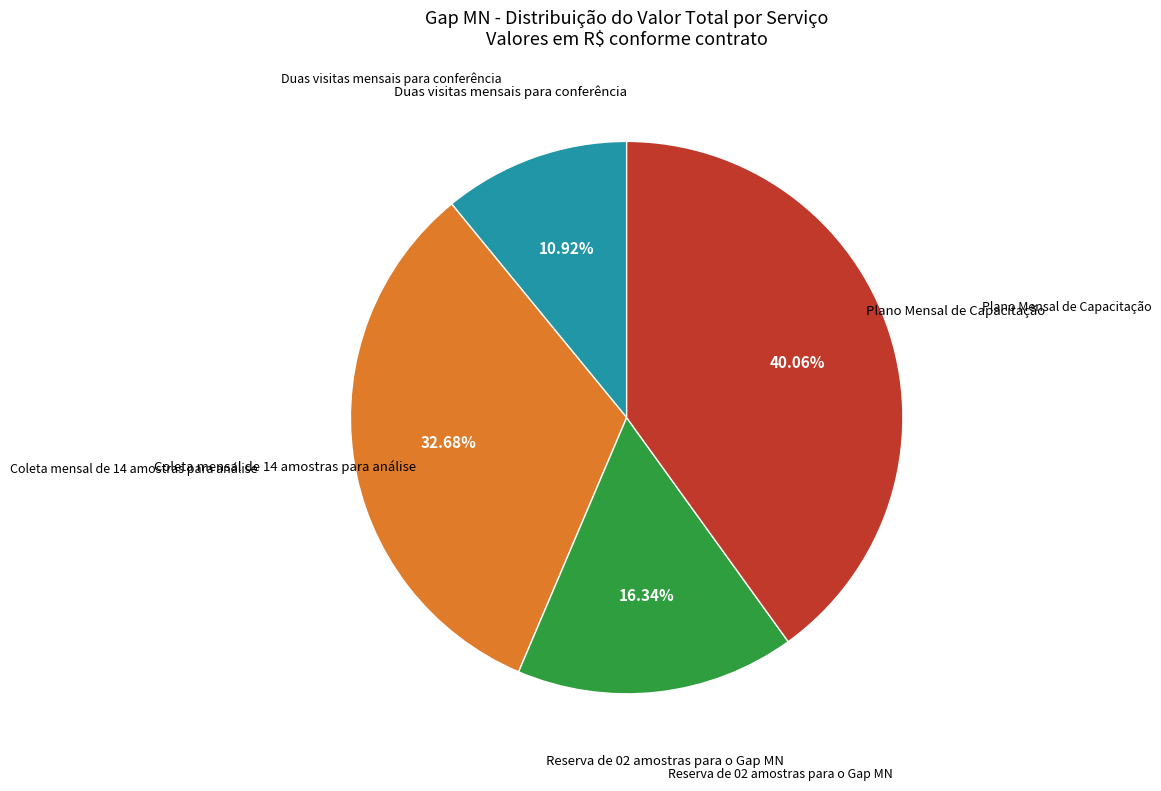

Is there a majority slice in this chart?

No